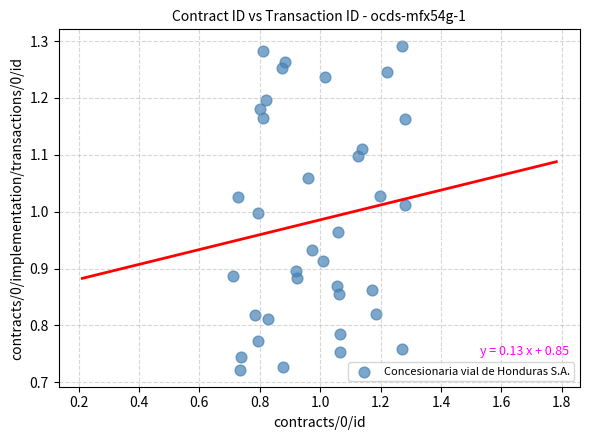

What is the range of X values (max minus min)?

0.6